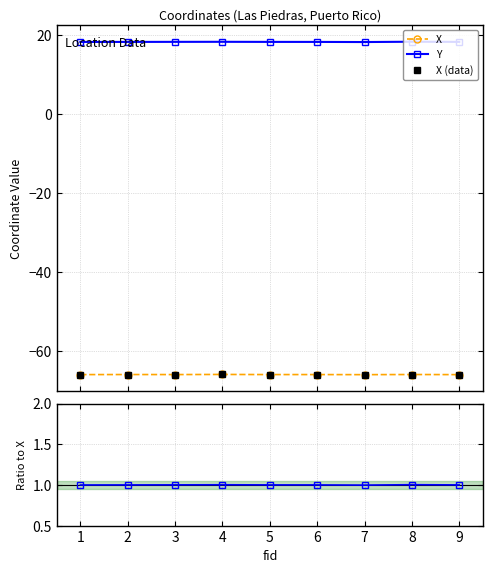

What is the sum of all Y values?

163.7